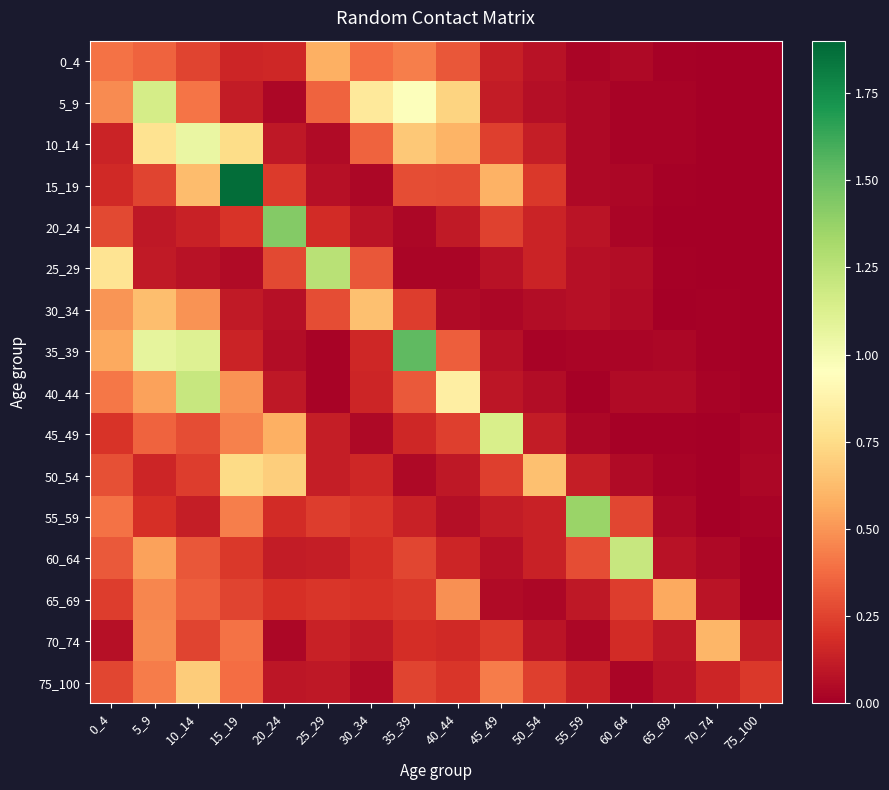

At which category is the sum across all series the highest?

10_14